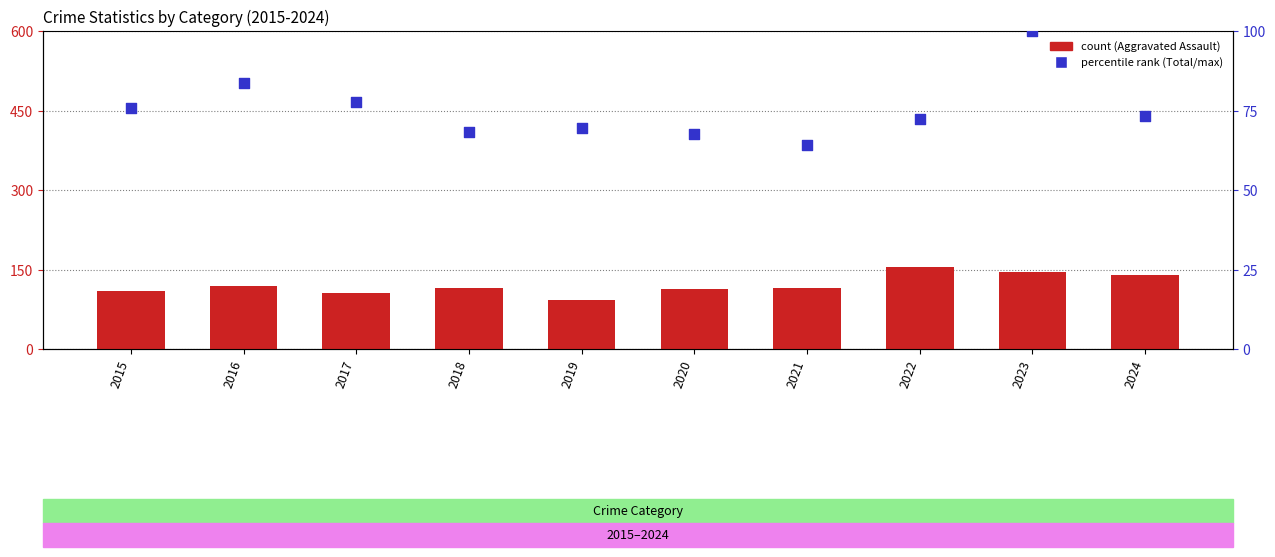

At how many categories does at least one series exceed 92?

9